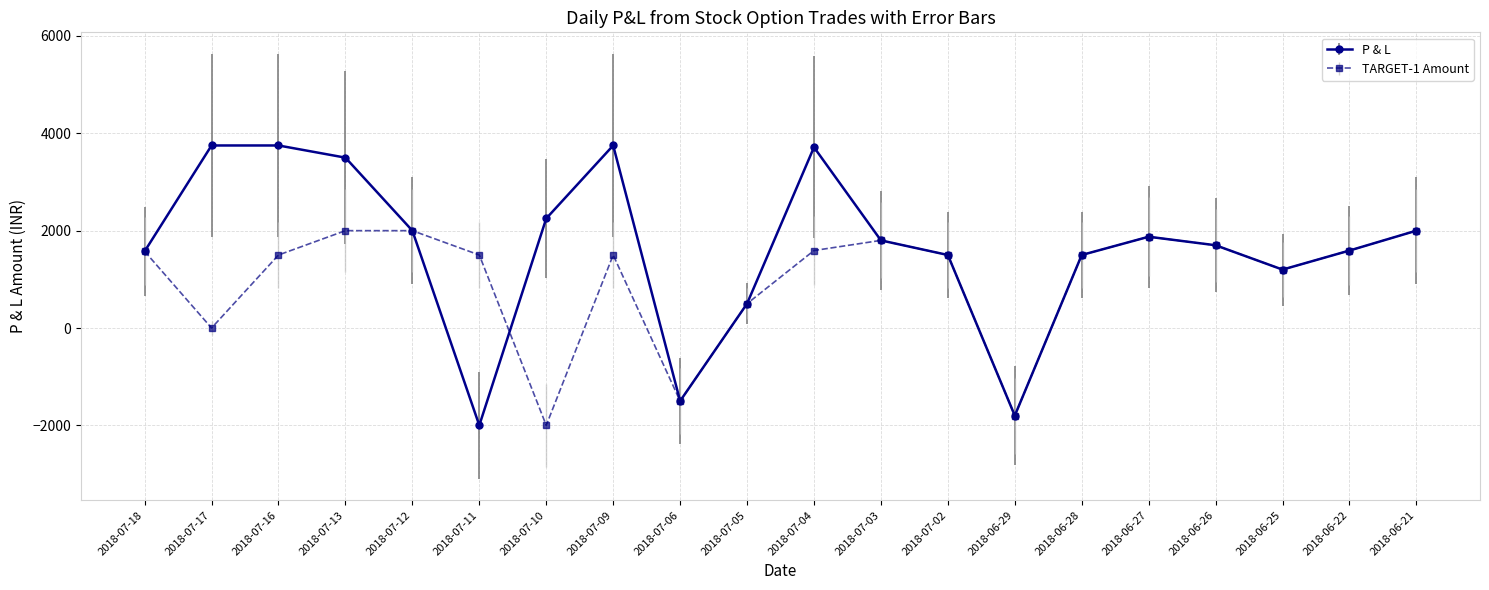

Is this an area chart (filled region under the line)?

No